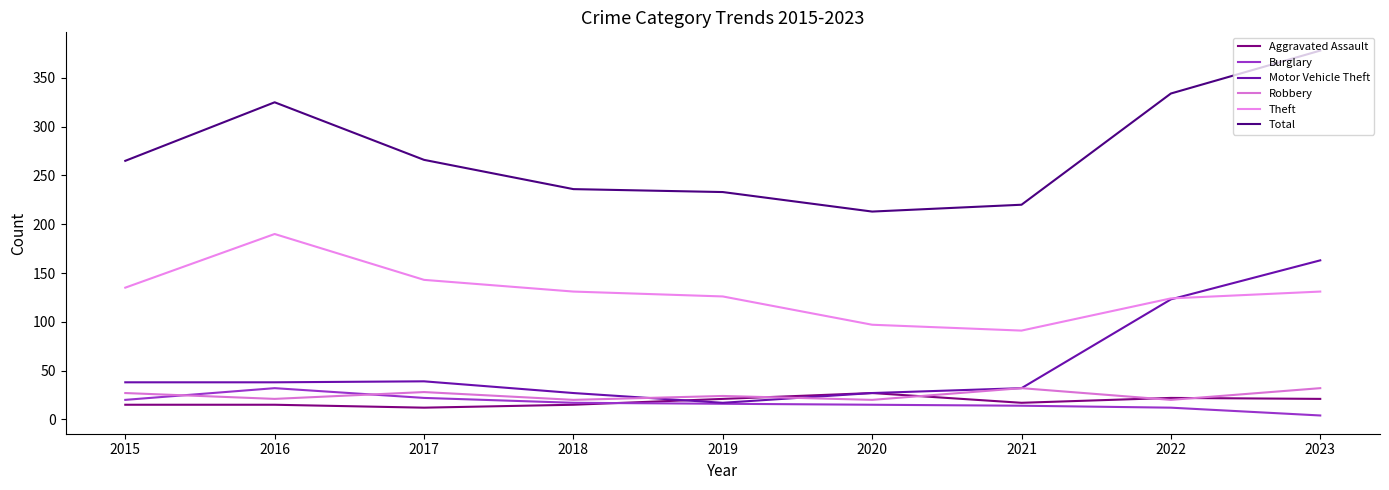

What is the value of the Robbery point at the 3rd from the left?

28